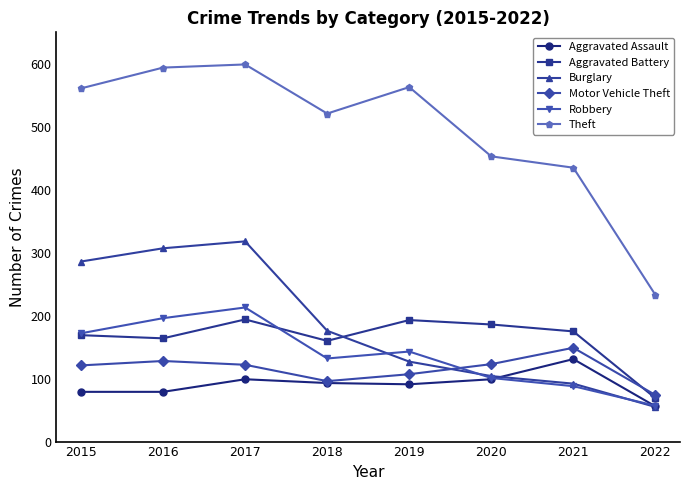

What is the spread (max minus min) of values at 2016?

515